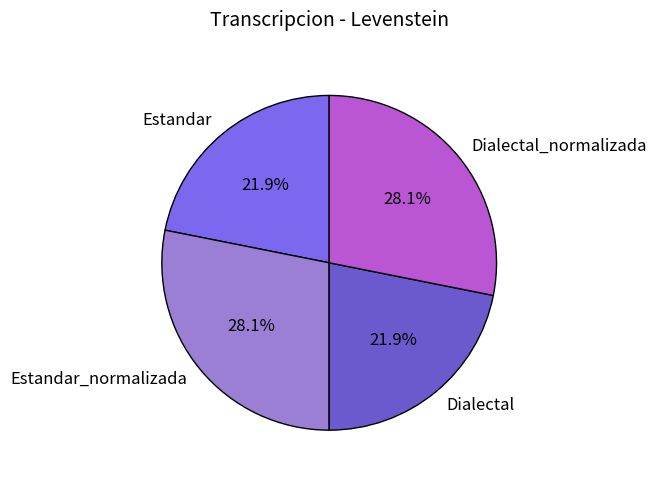

Does Estandar represent more than half of the total?

No